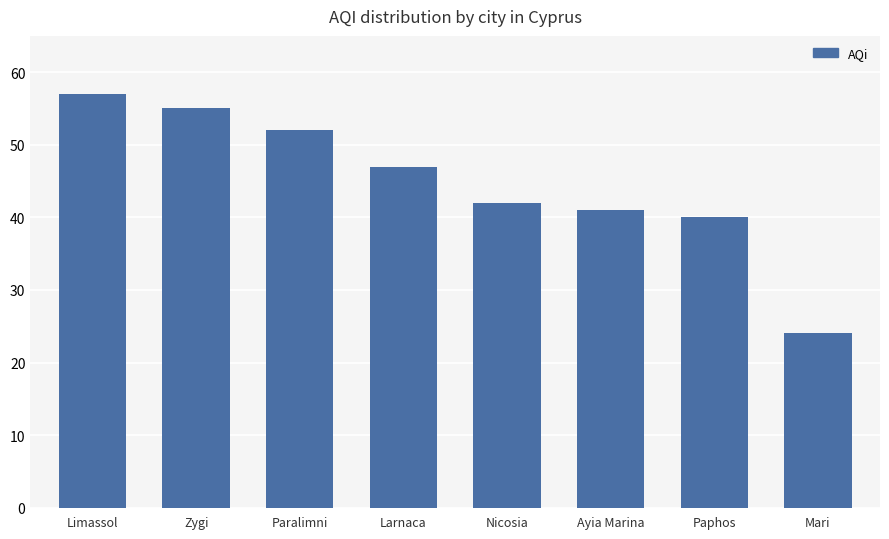

Count the number of data series in this chart.

1